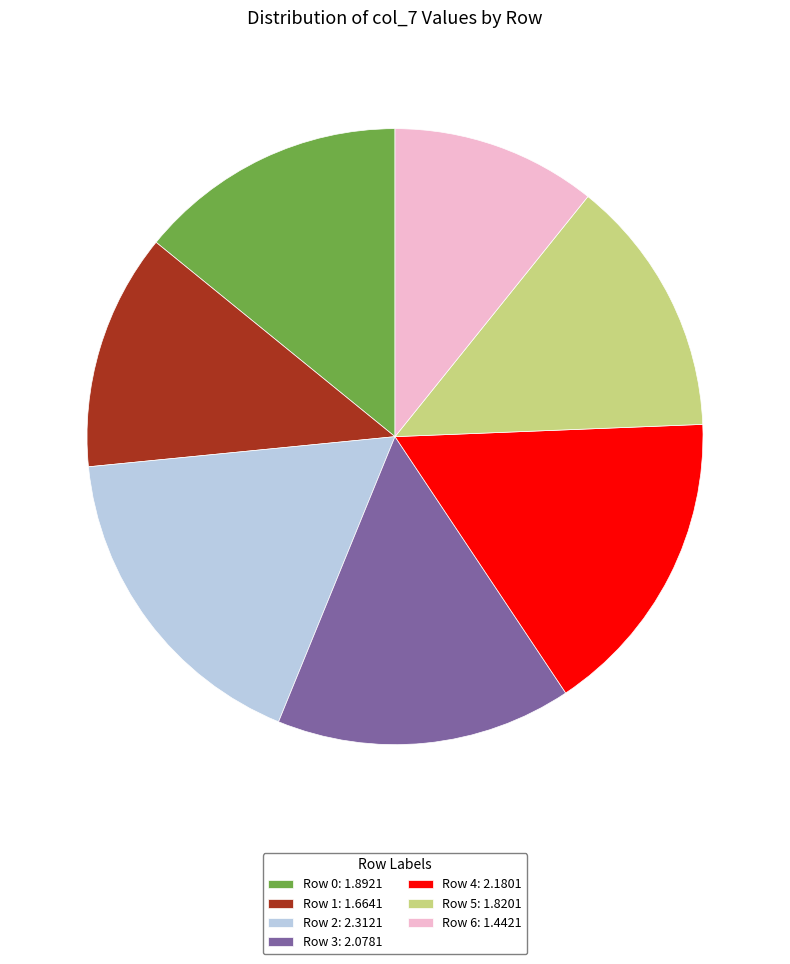

The Row 1: 1.6641 slice represents 18% of the pie. True or false?

False